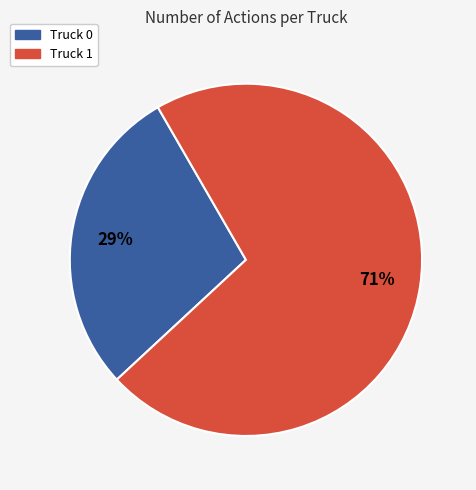

How many segments does this pie chart have?

2